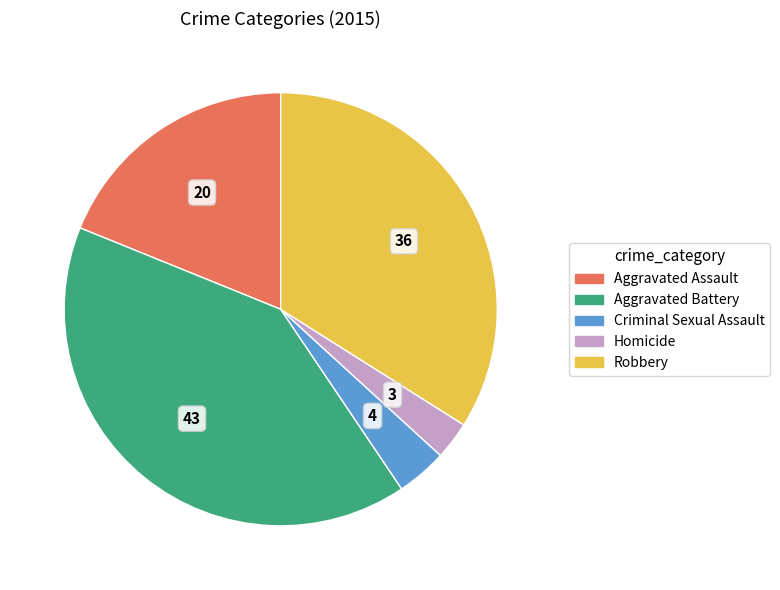

Rank the categories by value from lowest to highest.

Homicide, Criminal Sexual Assault, Aggravated Assault, Robbery, Aggravated Battery